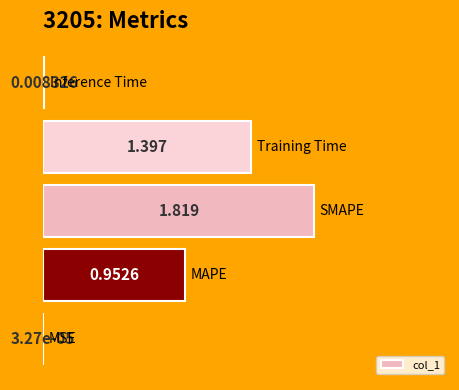

List the labels in order of value, smallest first.

0, 4, 1, 3, 2